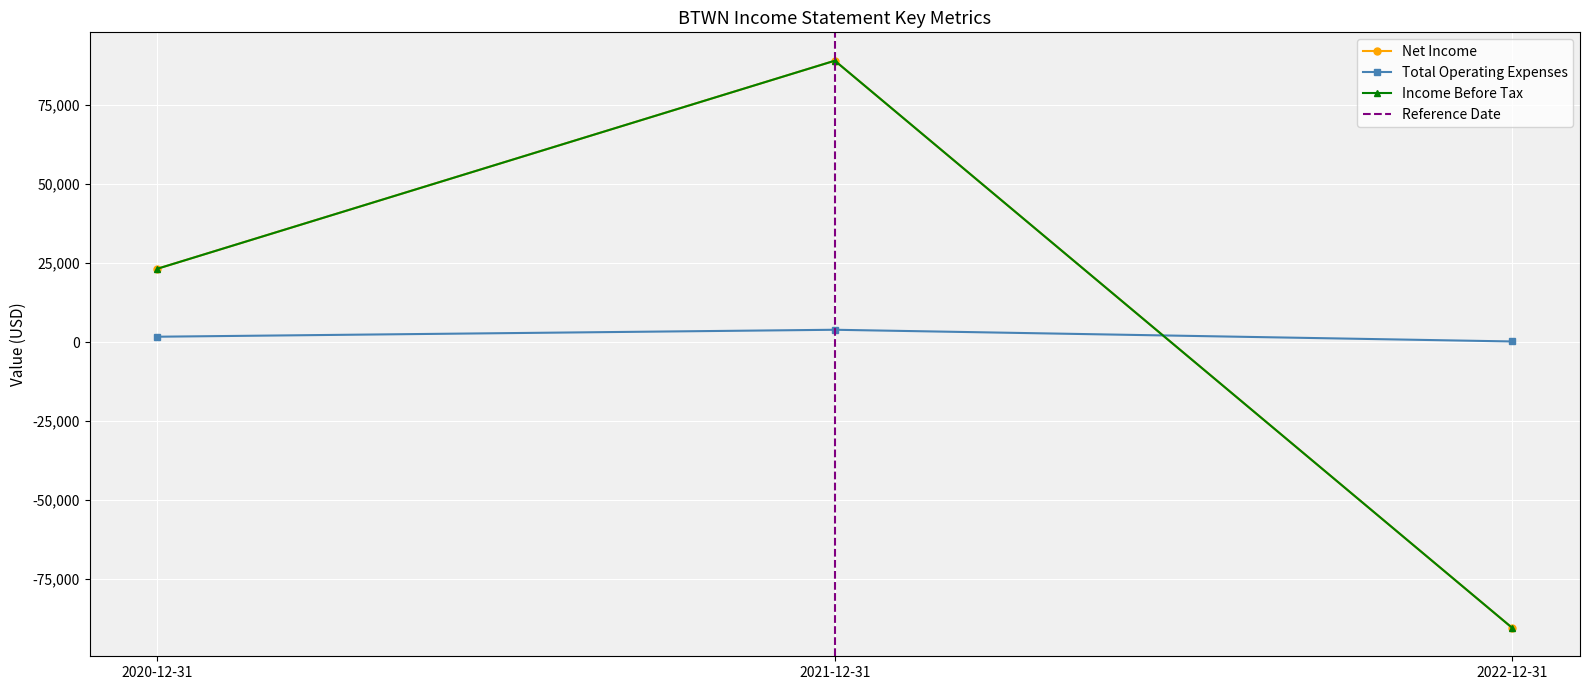

Is it true that Total Operating Expenses equals 6652 at 2021-12-31?

False